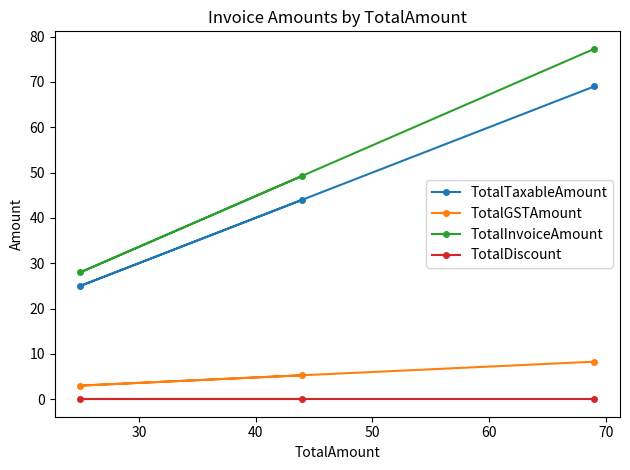

List the series in order of their peak value, lowest first.

TotalDiscount, TotalGSTAmount, TotalTaxableAmount, TotalInvoiceAmount